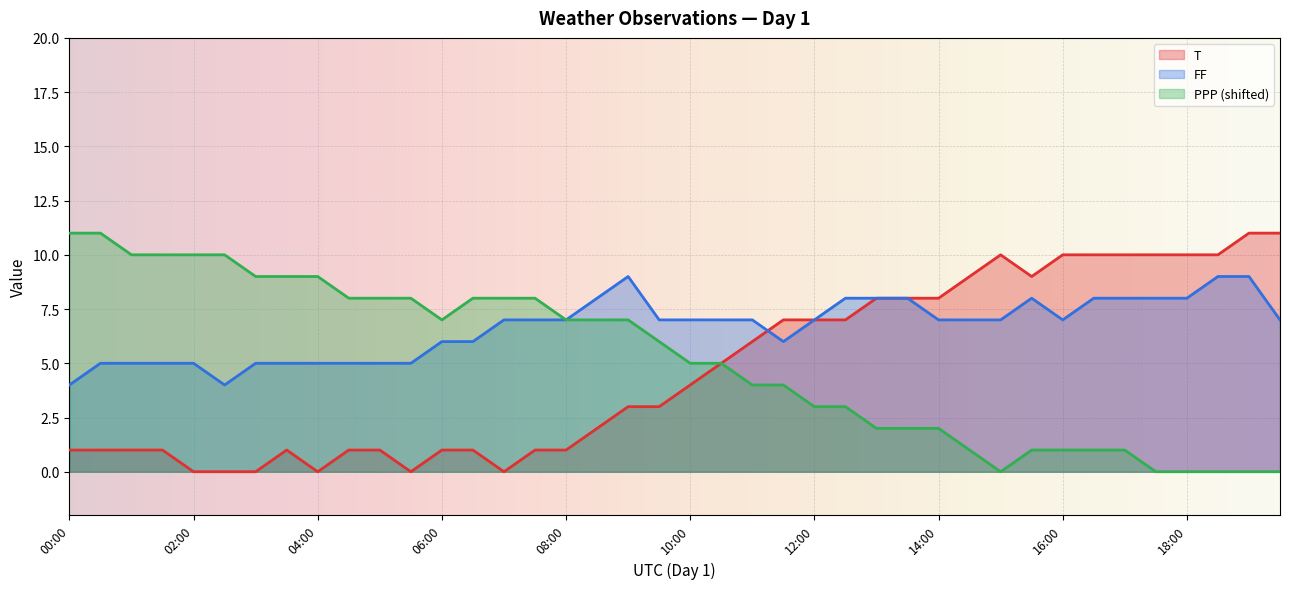

What is the sum of the PPP values at 15:30 and 01:00?

11